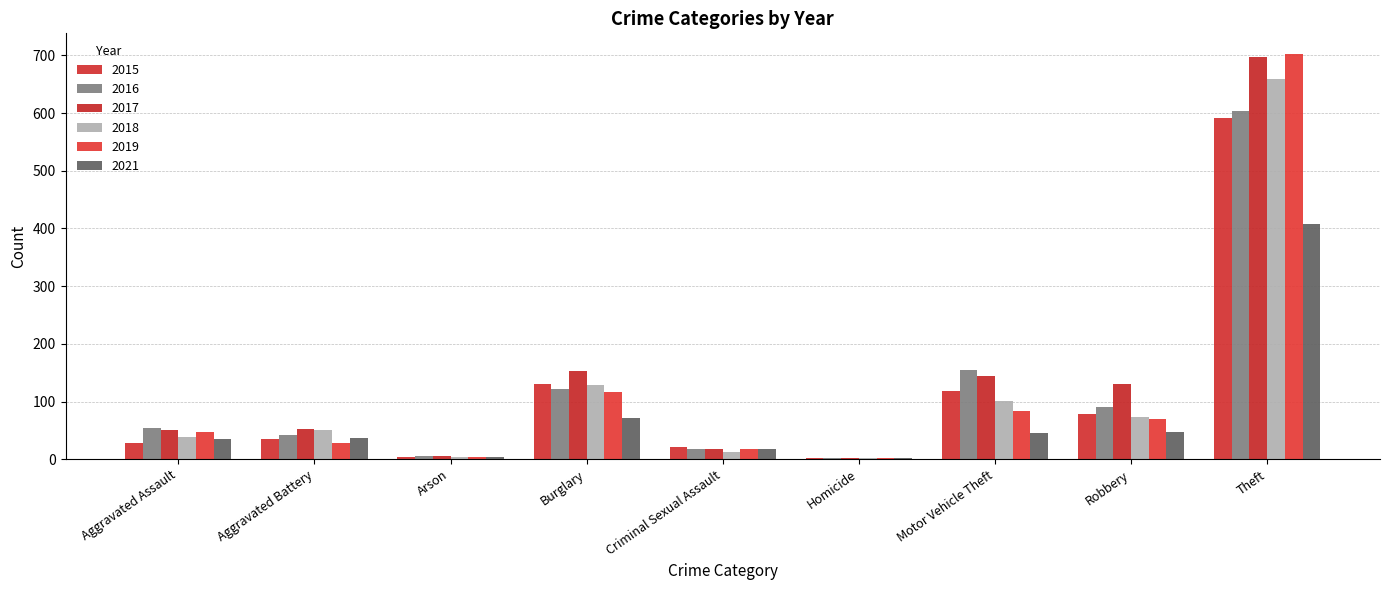

Reading left to right, list all the values displayed in this chart.

2015: Aggravated Assault=28	Aggravated Battery=35	Arson=4	Burglary=130	Criminal Sexual Assault=22	Homicide=3	Motor Vehicle Theft=119	Robbery=78	Theft=591
2016: Aggravated Assault=55	Aggravated Battery=42	Arson=6	Burglary=121	Criminal Sexual Assault=18	Homicide=2	Motor Vehicle Theft=154	Robbery=91	Theft=604
2017: Aggravated Assault=51	Aggravated Battery=53	Arson=5	Burglary=153	Criminal Sexual Assault=18	Homicide=3	Motor Vehicle Theft=145	Robbery=130	Theft=697
2018: Aggravated Assault=39	Aggravated Battery=51	Arson=4	Burglary=128	Criminal Sexual Assault=13	Homicide=3	Motor Vehicle Theft=101	Robbery=73	Theft=659
2019: Aggravated Assault=48	Aggravated Battery=28	Arson=4	Burglary=116	Criminal Sexual Assault=17	Homicide=3	Motor Vehicle Theft=83	Robbery=70	Theft=703
2021: Aggravated Assault=35	Aggravated Battery=37	Arson=4	Burglary=71	Criminal Sexual Assault=18	Homicide=2	Motor Vehicle Theft=46	Robbery=48	Theft=408